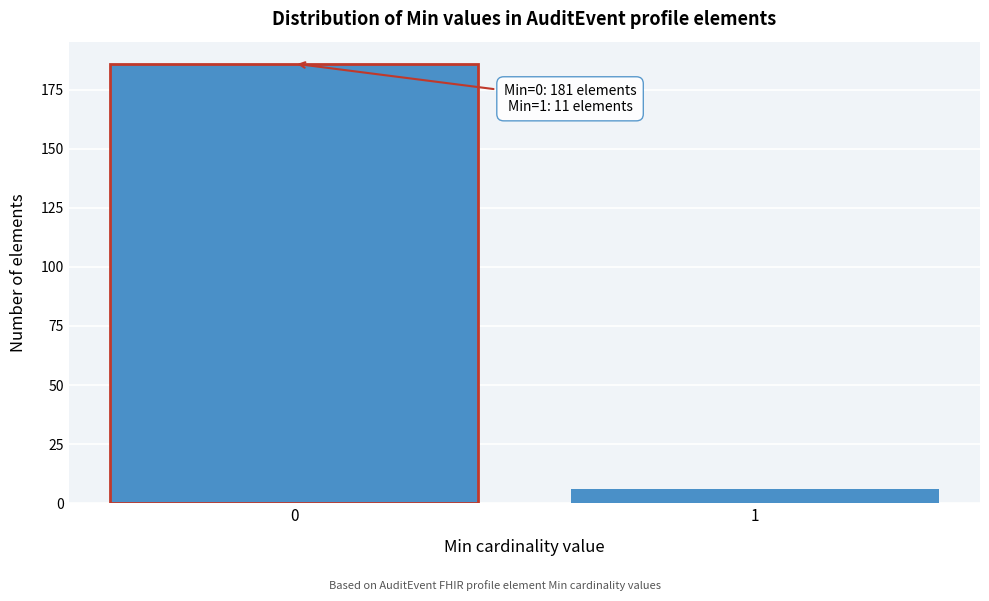

Reading left to right, list all the values displayed in this chart.

0=186	1=6